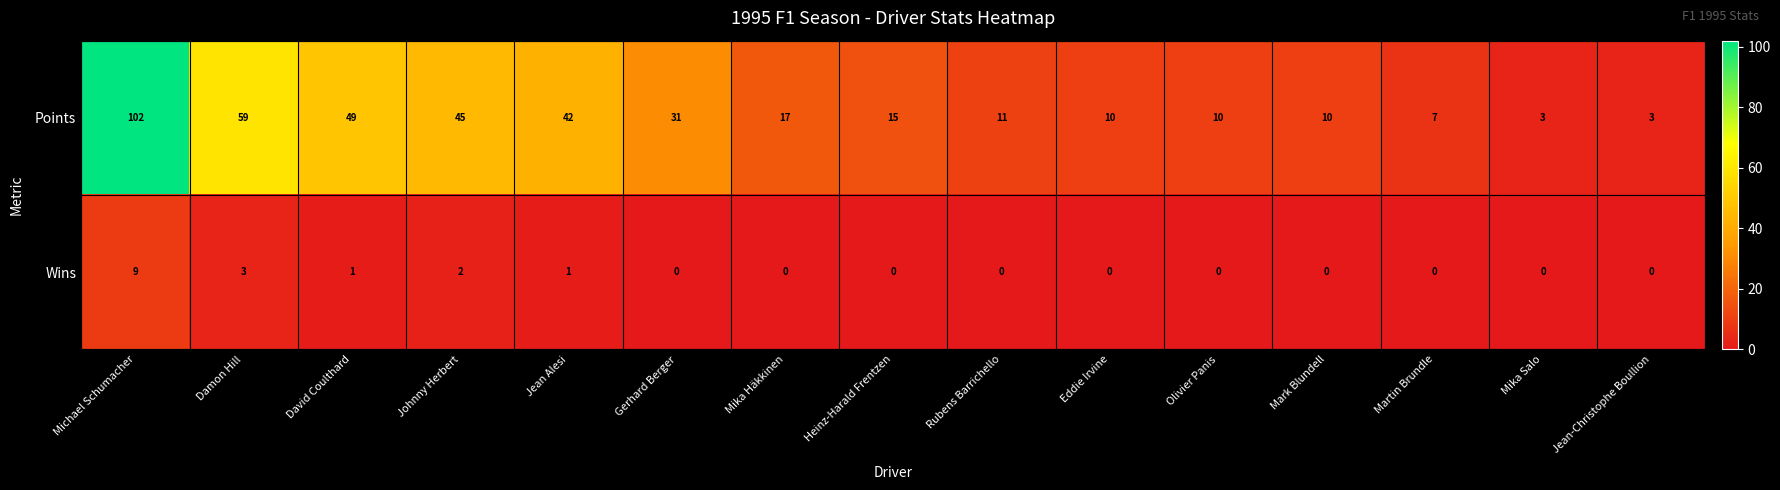

List the series in order of their peak value, highest first.

Points, Wins